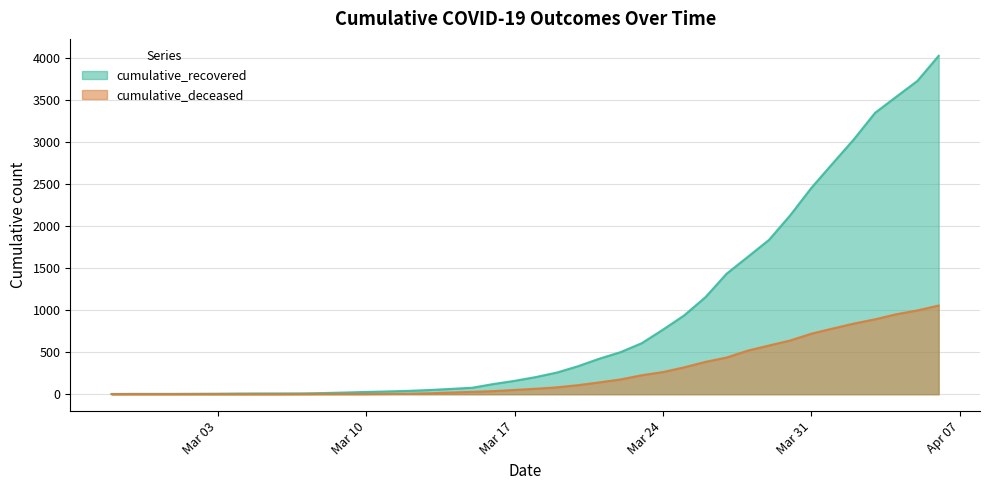

What are all the series names shown in the legend?

cumulative_recovered, cumulative_deceased